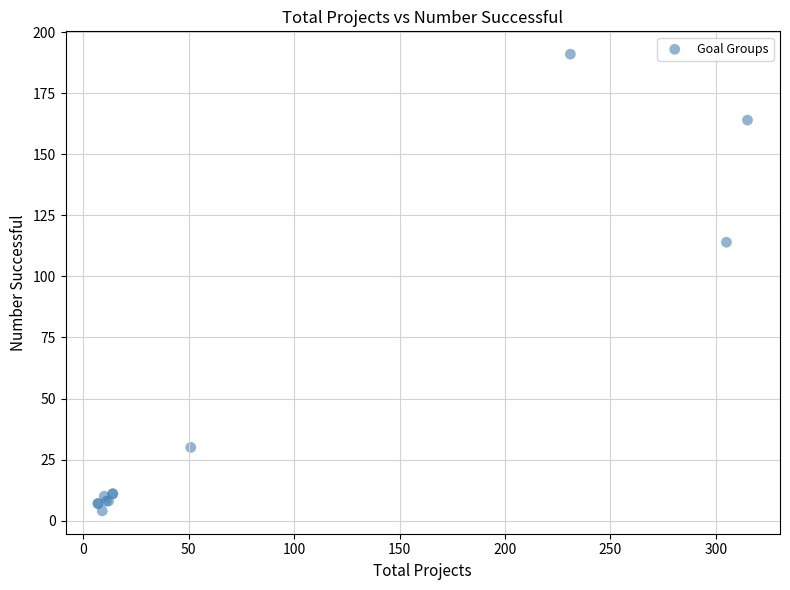

What Y value in the scatter plot is closest to 97?

114